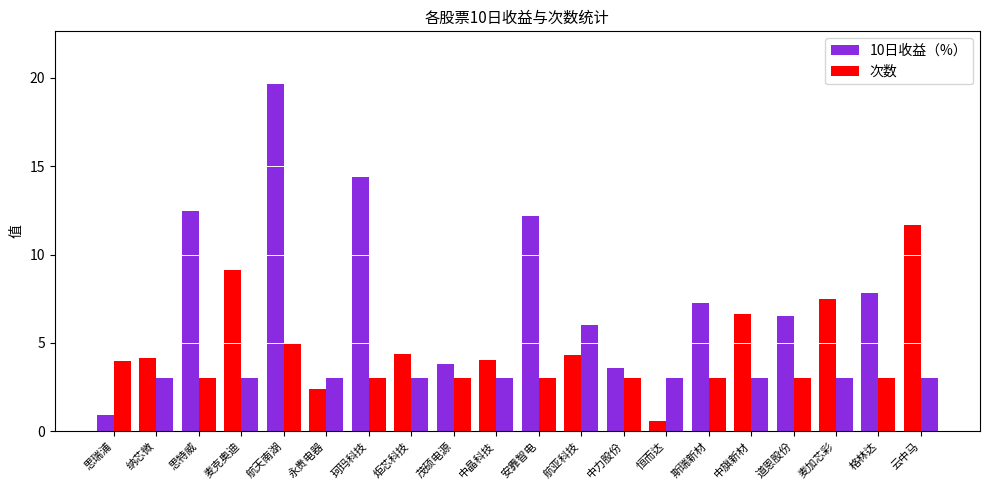

Reading left to right, list all the values displayed in this chart.

10日收益（%）: 0.9	4.2	12.5	9.1	19.7	2.4	14.4	4.4	3.8	4.1	12.2	4.3	3.6	0.6	7.2	6.6	6.5	7.5	7.8	11.7
次数: 4.0	3.0	3.0	3.0	5.0	3.0	3.0	3.0	3.0	3.0	3.0	6.0	3.0	3.0	3.0	3.0	3.0	3.0	3.0	3.0